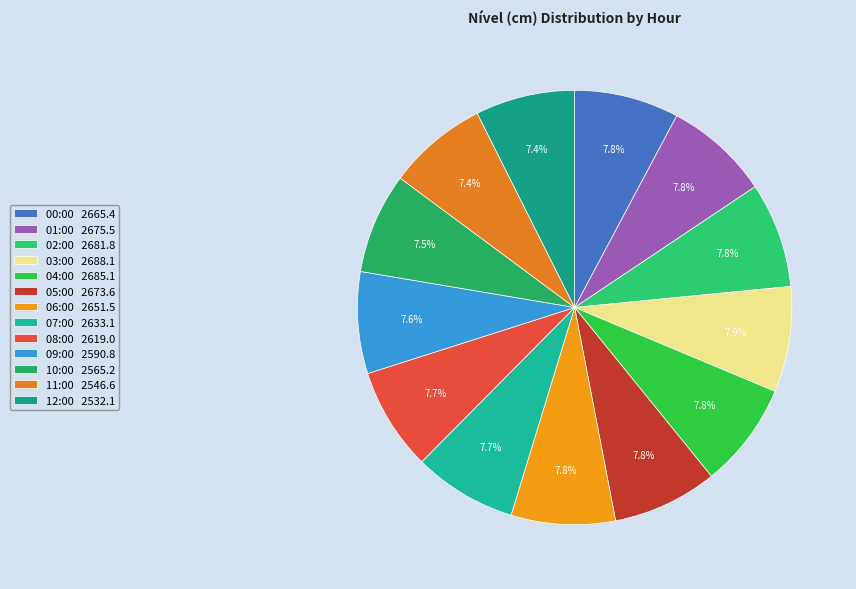

Does any single category account for the majority?

No